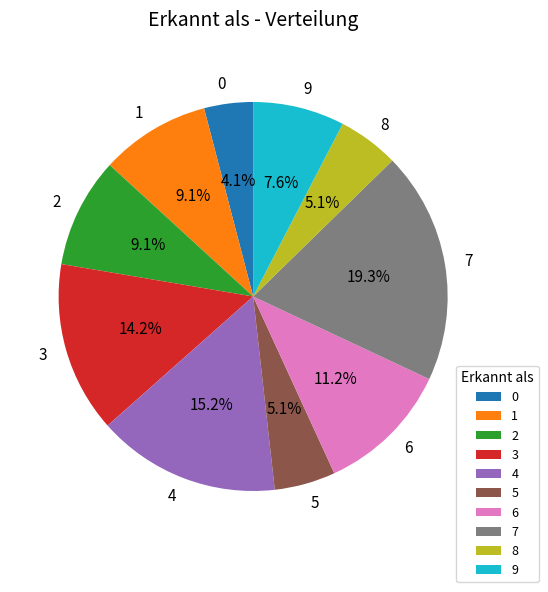

True or false: 1 accounts for 1% of the total.

False